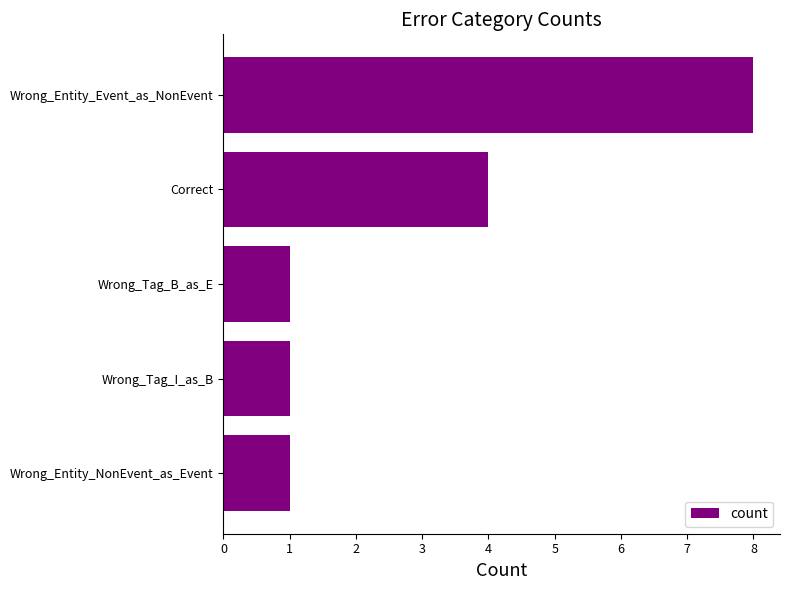

What is the sum of all values?

15